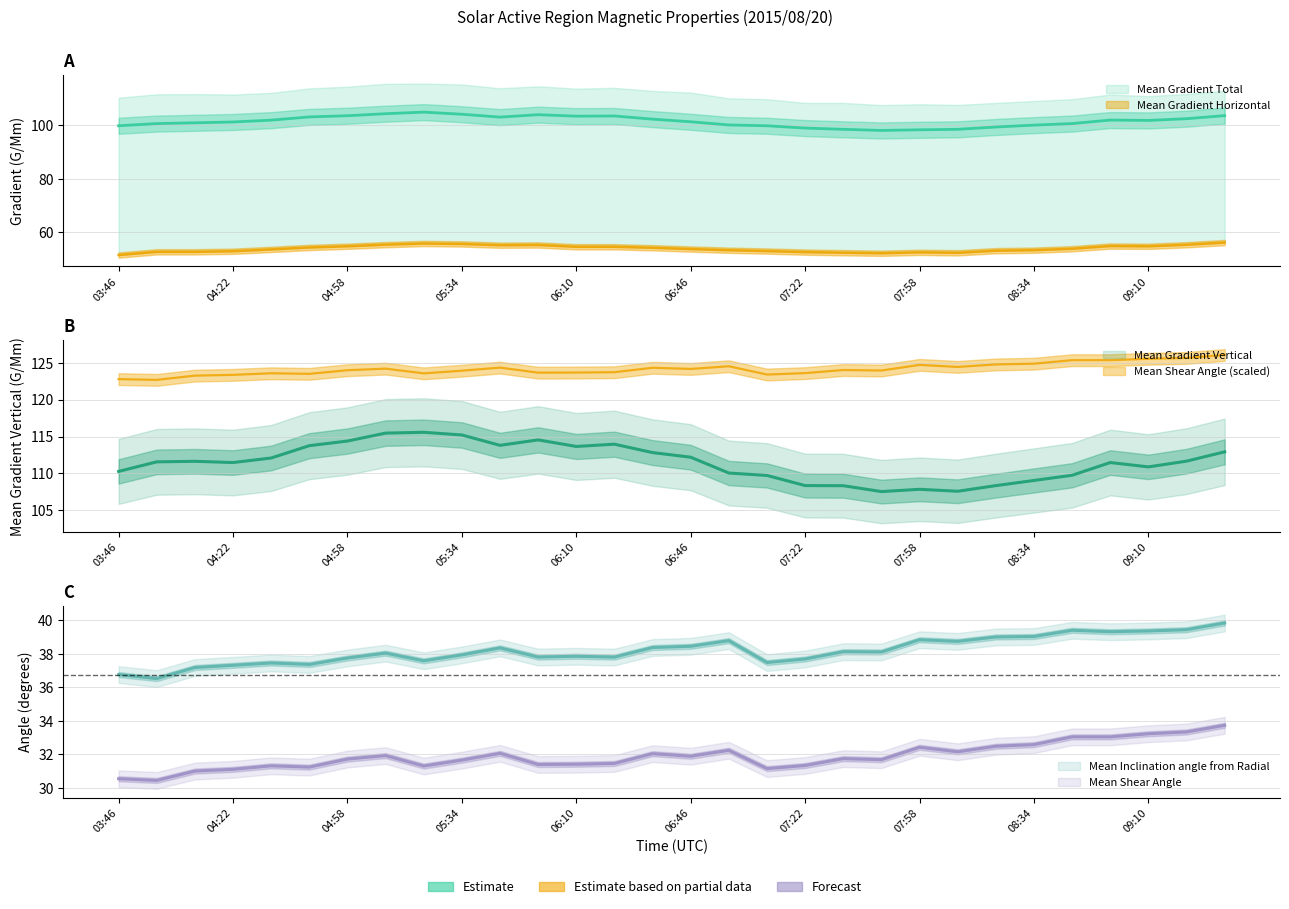

Is this an area chart (filled region under the line)?

No